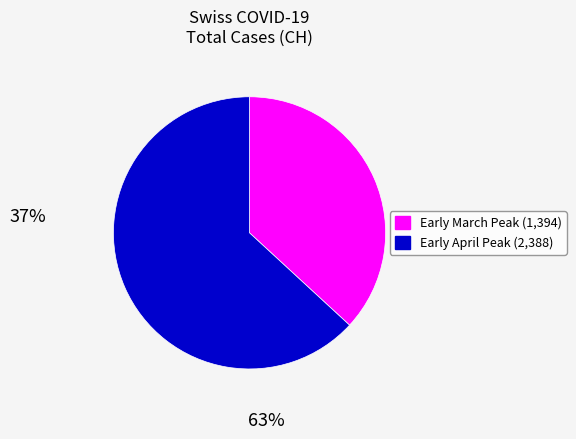

Is there a majority slice in this chart?

Yes